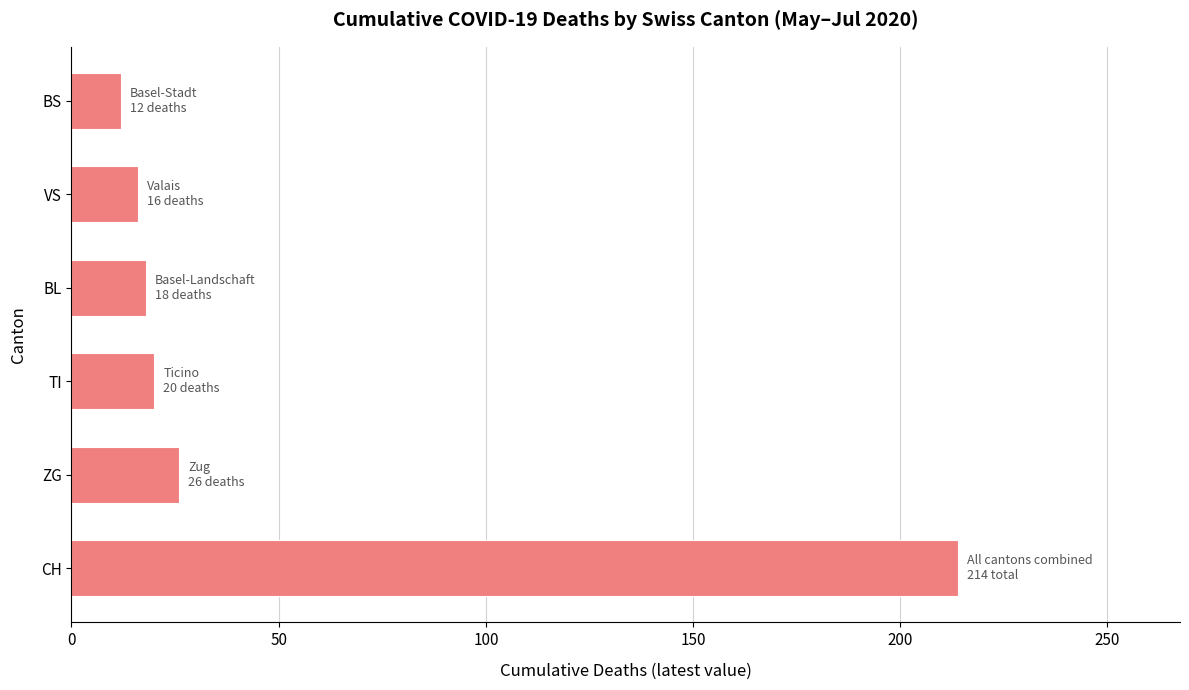

Reading bottom to top, extract all data points from this chart.

214	26	20	18	16	12